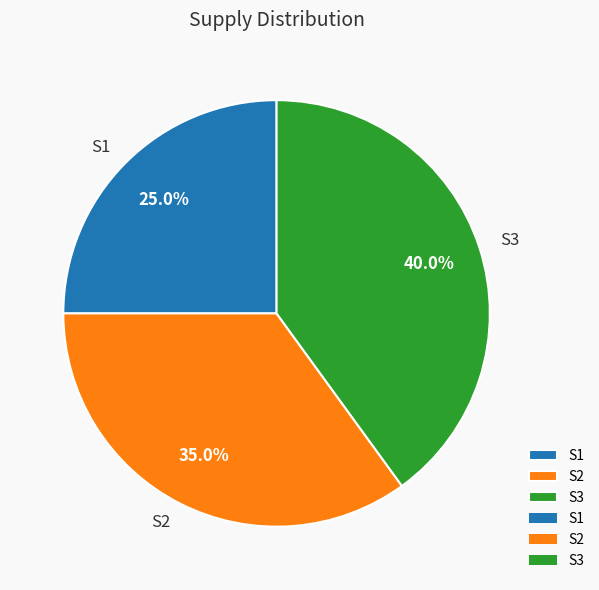

Is it true that S2 is 44% of the pie?

False